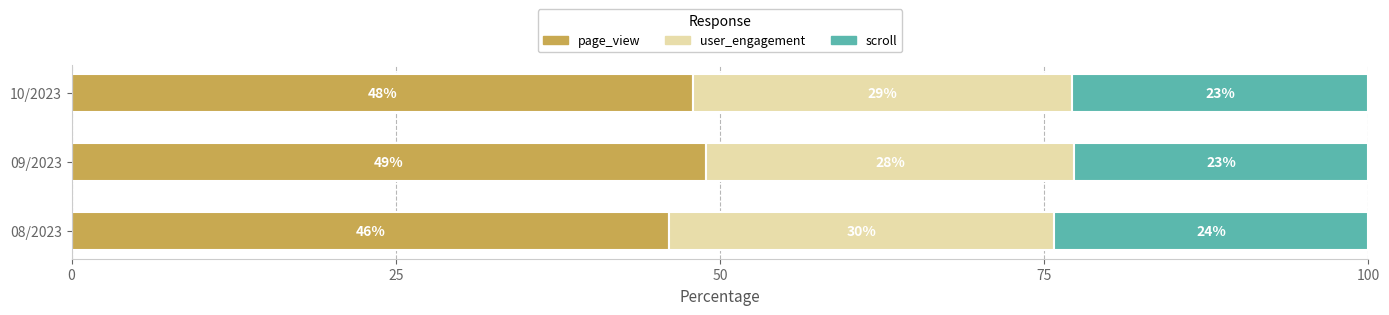

What are all the series names shown in the legend?

page_view, user_engagement, scroll